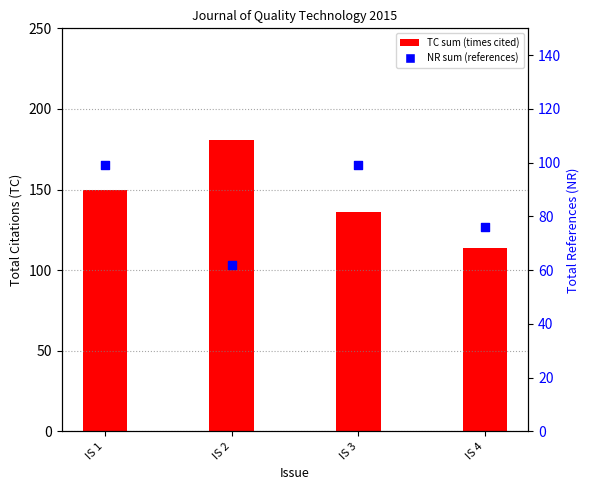

Is the value of NR sum (references) at IS 2 greater than the value of TC sum (times cited) at IS 4?

No